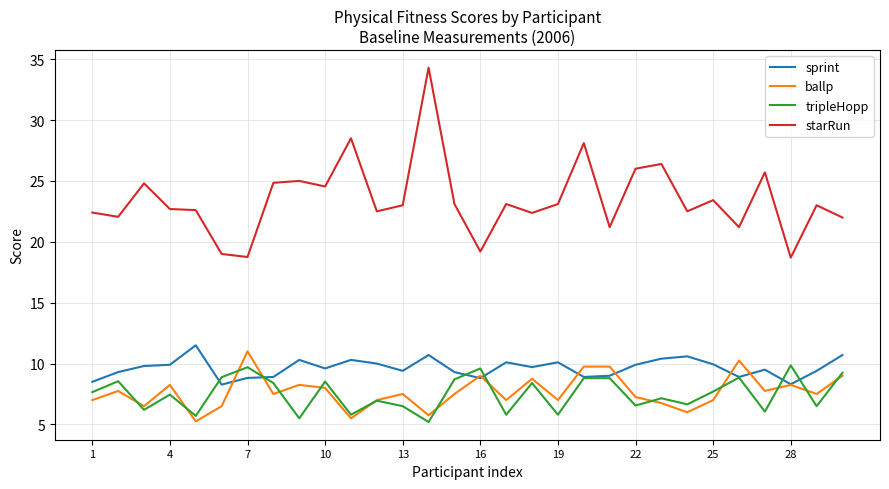

True or false: starRun and sprint intersect in this chart.

False